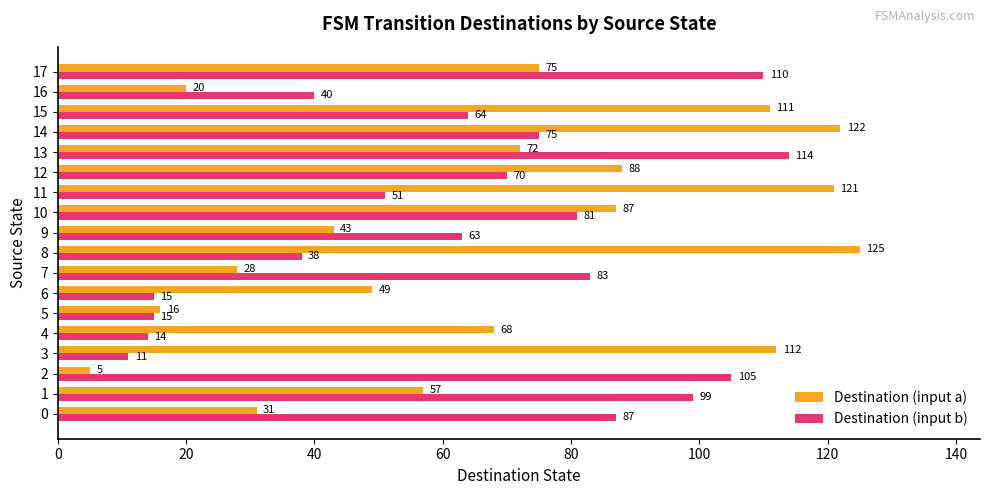

At which label does Destination (input a) reach its minimum?

2